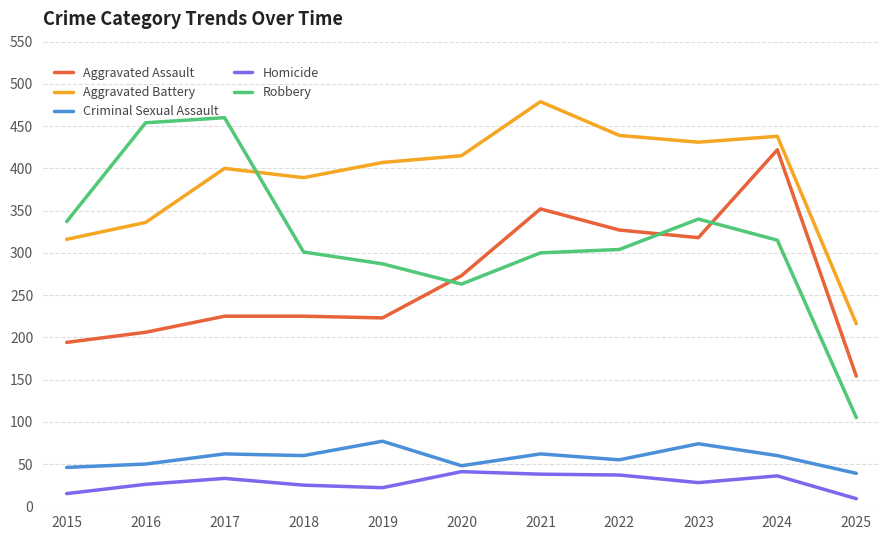

What is the maximum value shown in the chart?

479